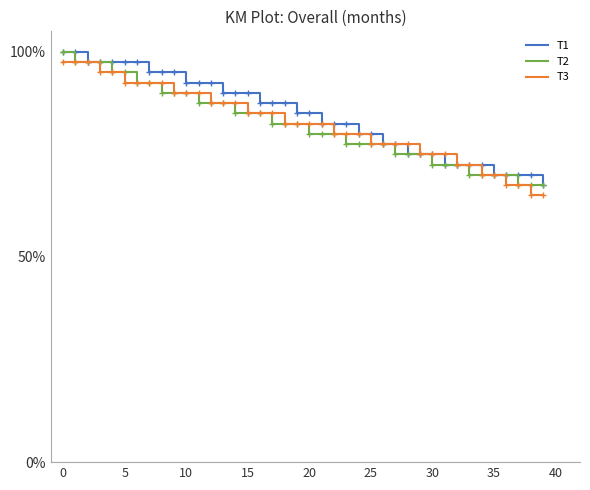

What are all the series names shown in the legend?

T1, T2, T3